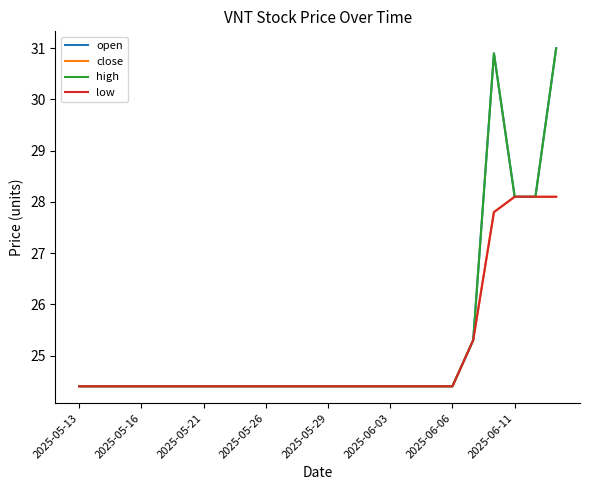

How many interior local peaks does the high series have?

1